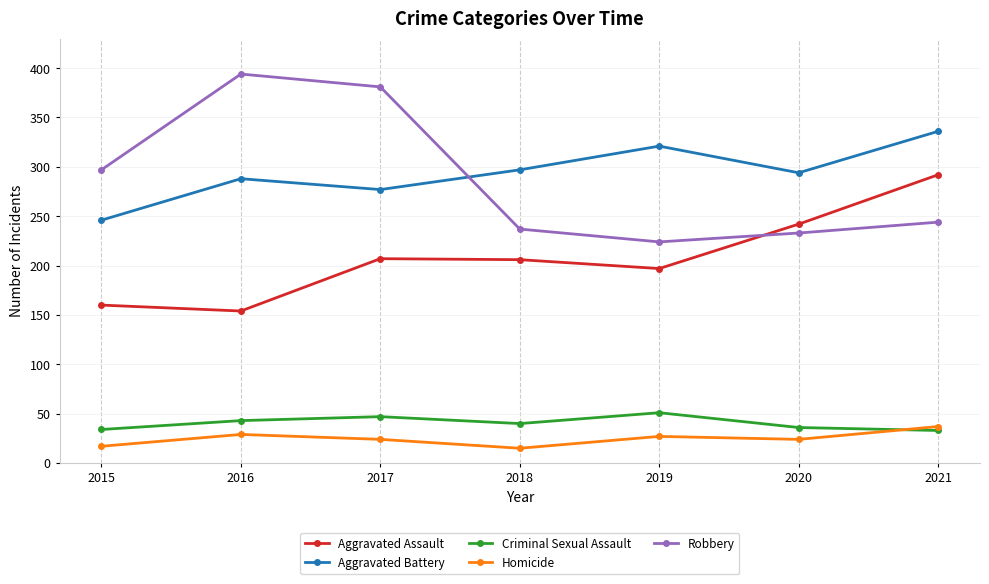

Does the chart have visible grid lines?

Yes